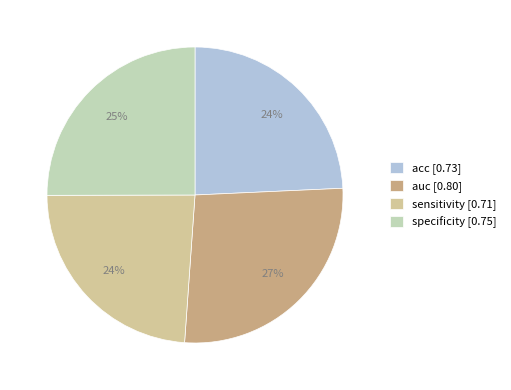

Combined, do specificity and auc account for over 50%?

Yes